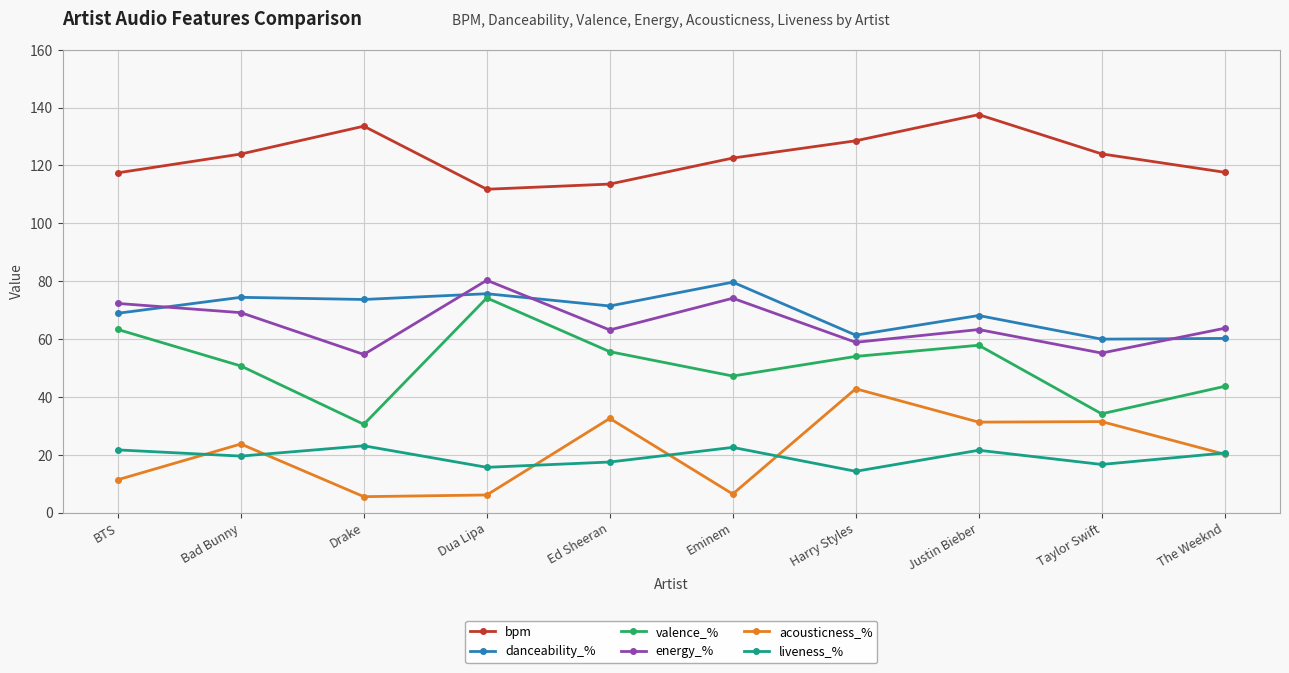

True or false: bpm and danceability_% intersect in this chart.

False